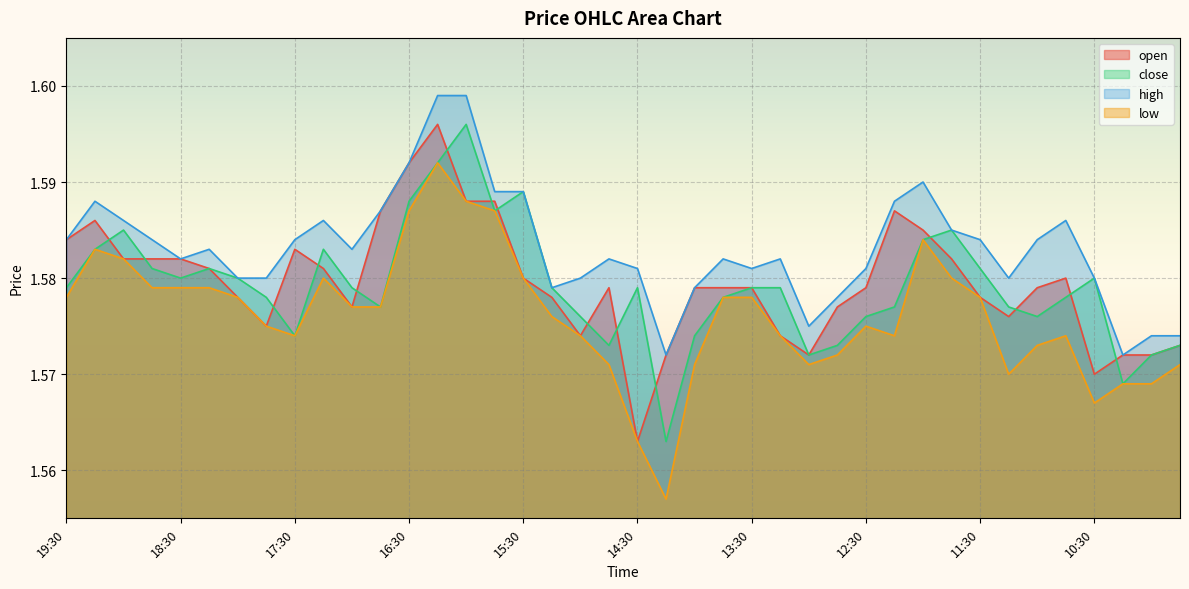

Is it true that open equals 1.6 at 19:00?

True